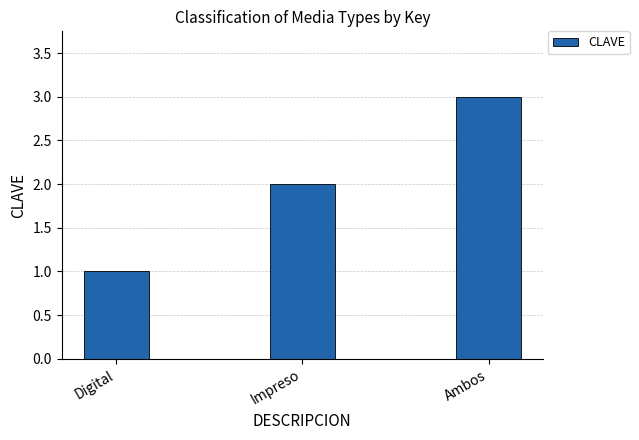

What position from the right is Ambos?

1